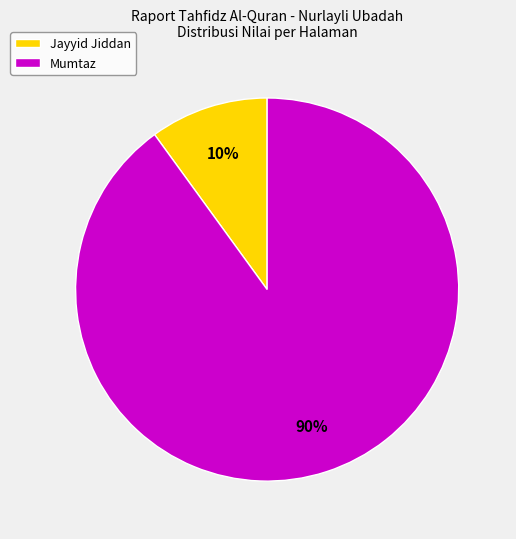

Is there any slice that represents more than half of the pie?

Yes